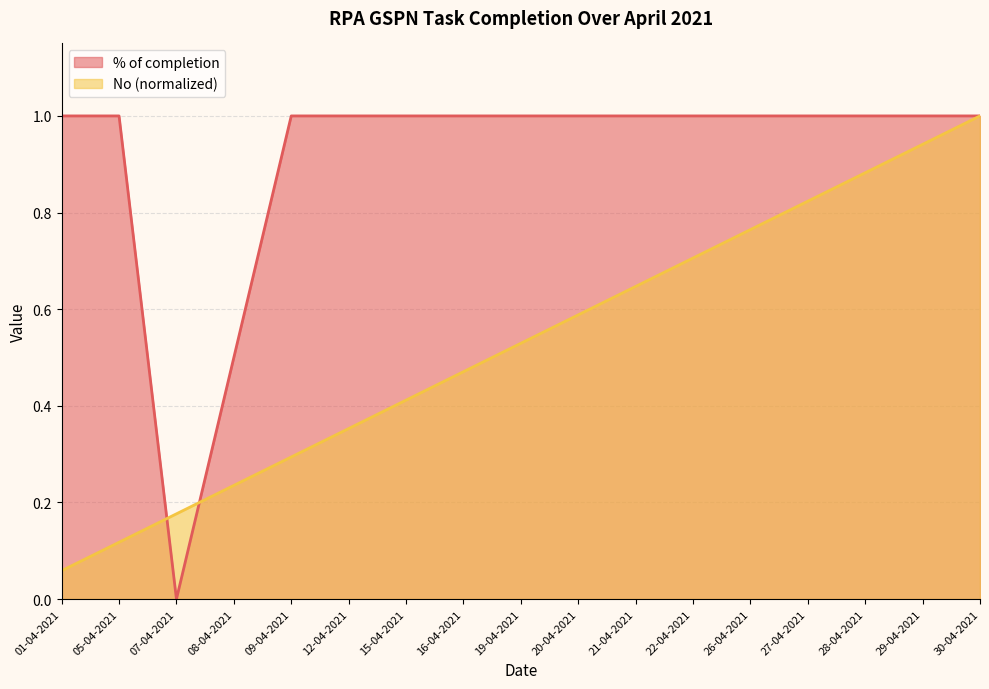

List the series in order of their overall mean, lowest first.

No (normalized), % of completion